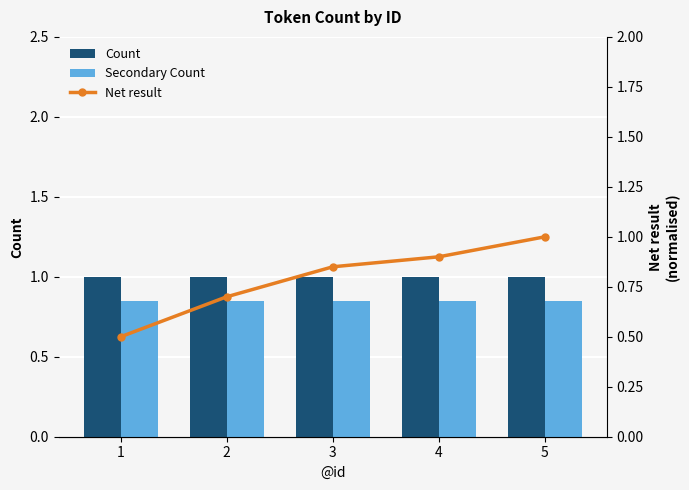

Between 1 and 5, which series saw the biggest shift?

Net result